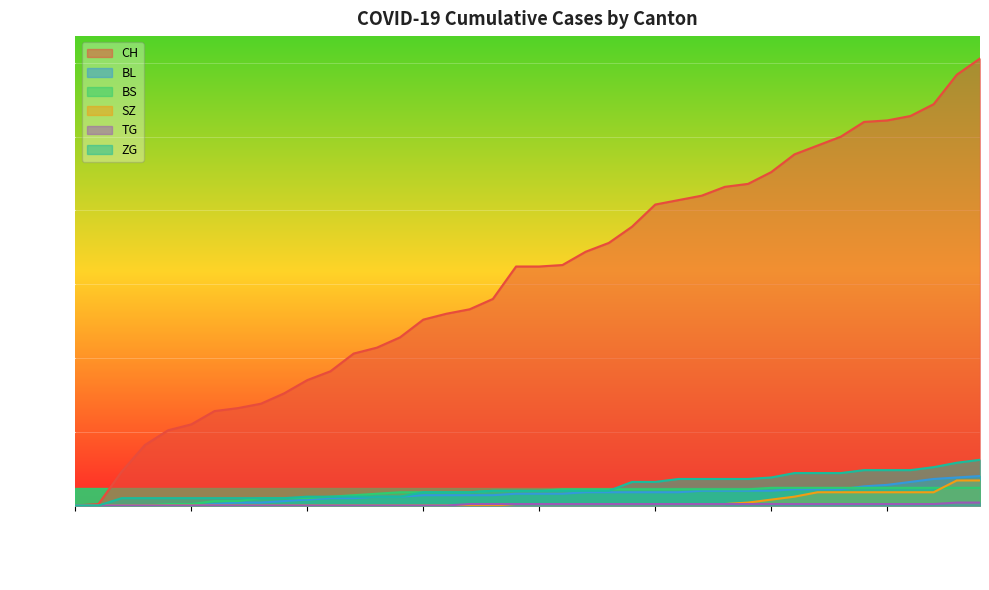

Which series has the largest range (max minus min)?

CH